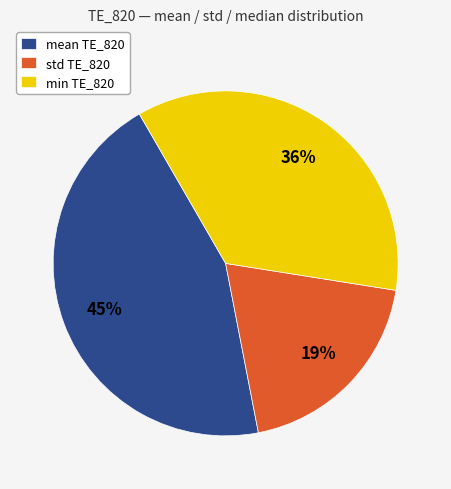

Does std TE_820 represent more than half of the total?

No